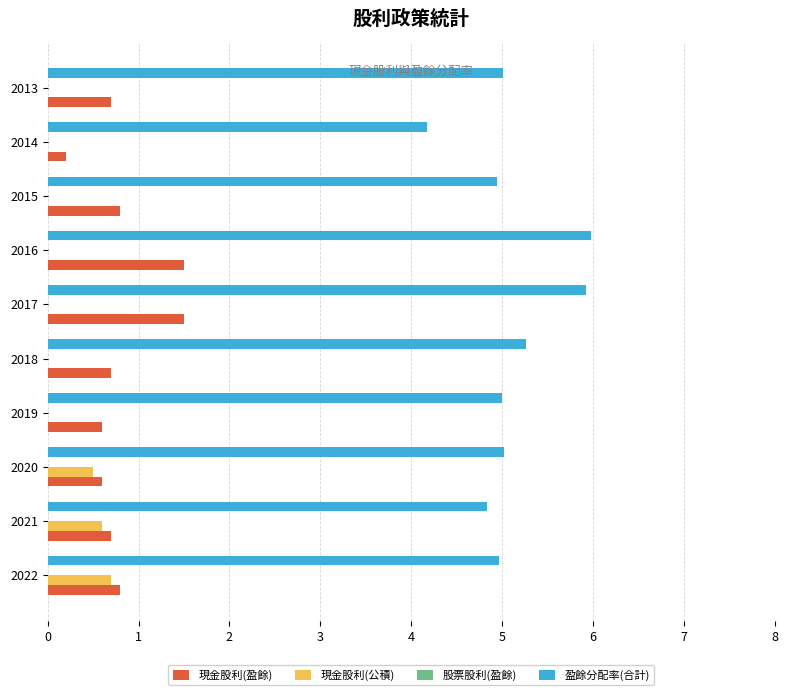

What is the sum of the 現金股利(盈餘) values at 2017 and 2020?

2.1